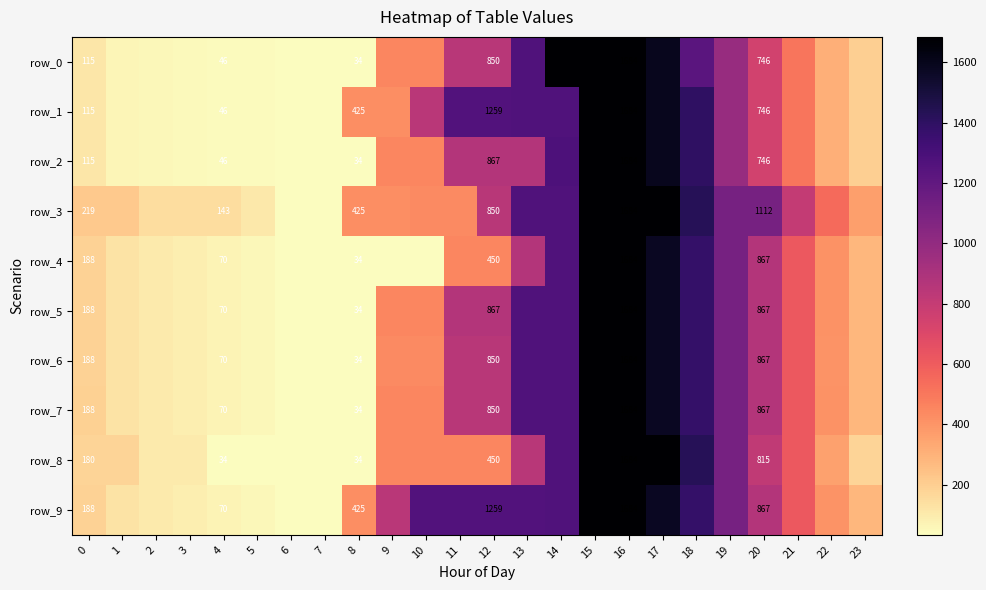

Between 16 and 2, which is larger?

16